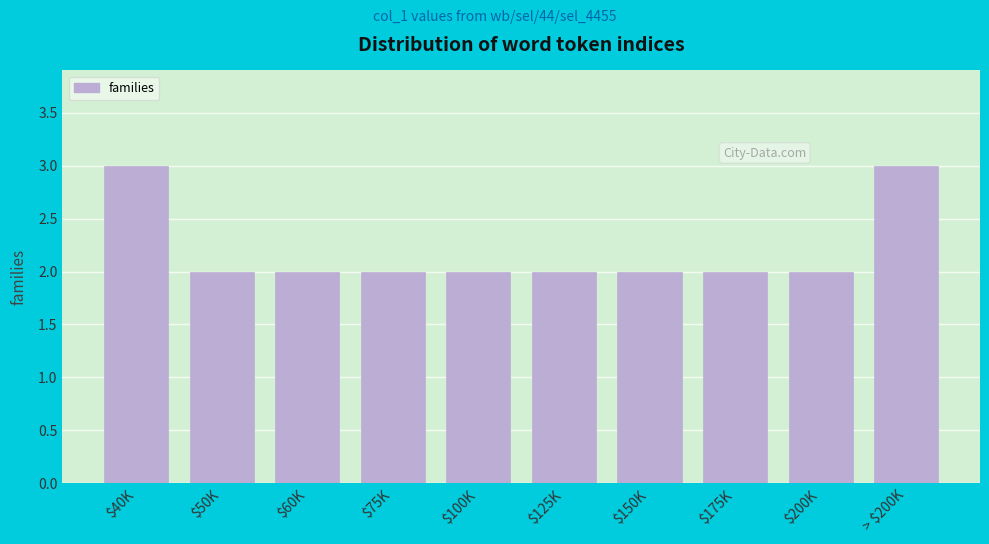

Reading left to right, what are all the values shown in this chart?

3	2	2	2	2	2	2	2	2	3